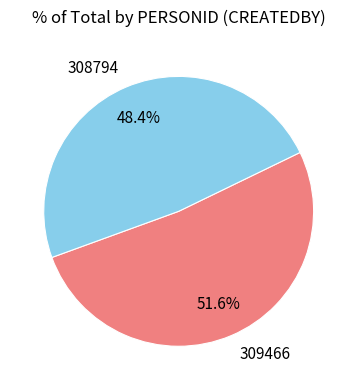

Rank the categories by value from lowest to highest.

308794, 309466